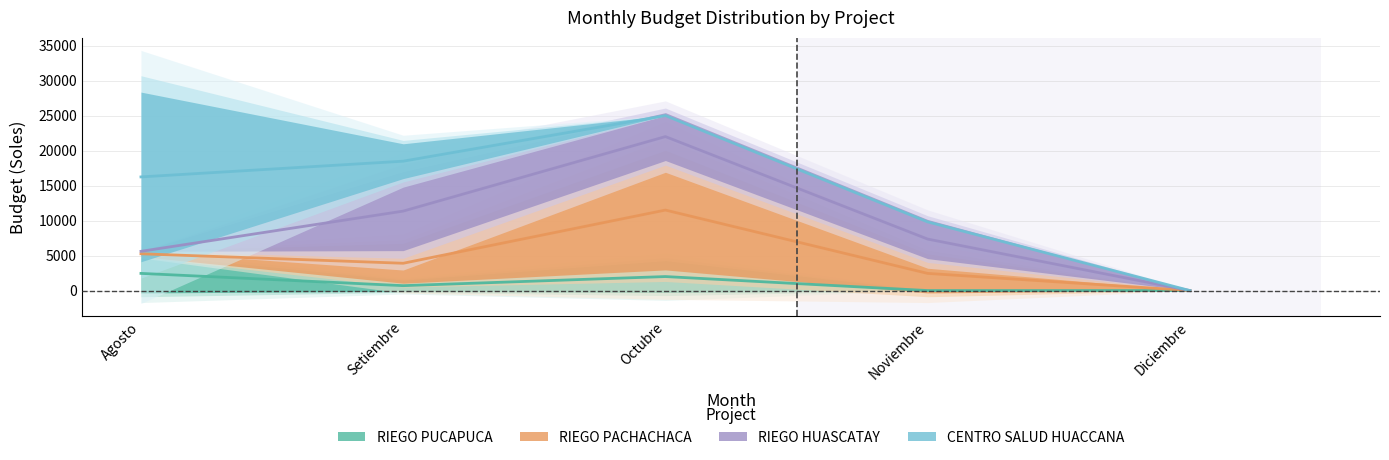

What are all the series names shown in the legend?

RIEGO PUCAPUCA, RIEGO PACHACHACA, RIEGO HUASCATAY, CENTRO SALUD HUACCANA